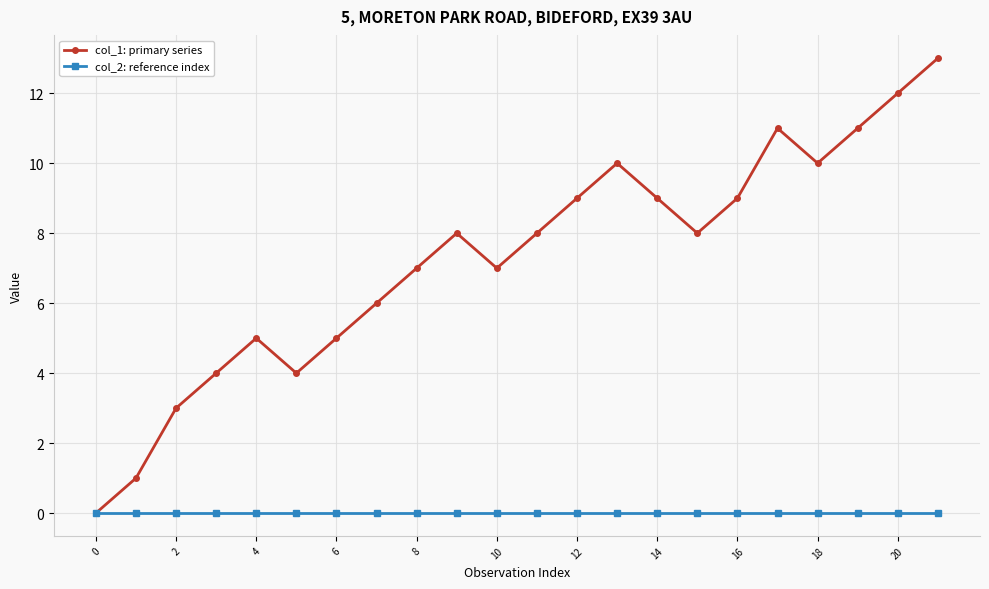

What are all the series names shown in the legend?

col_1: primary series, col_2: reference index